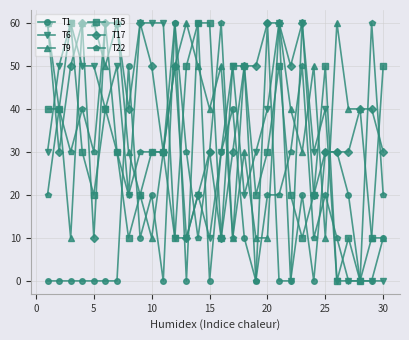

What is the sum of all T17 values?

1210